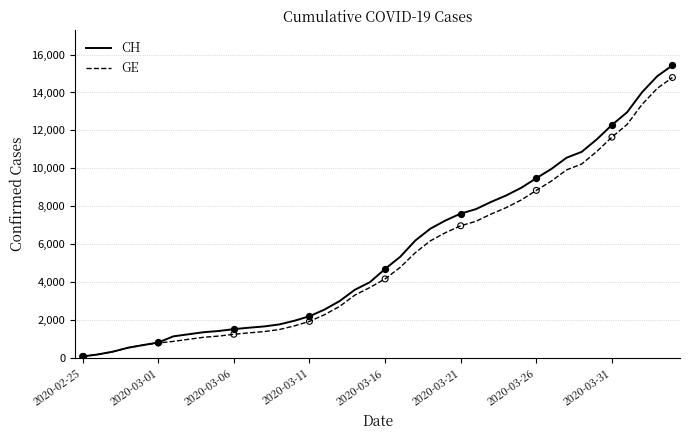

At how many categories does at least one series exceed 14128?

2